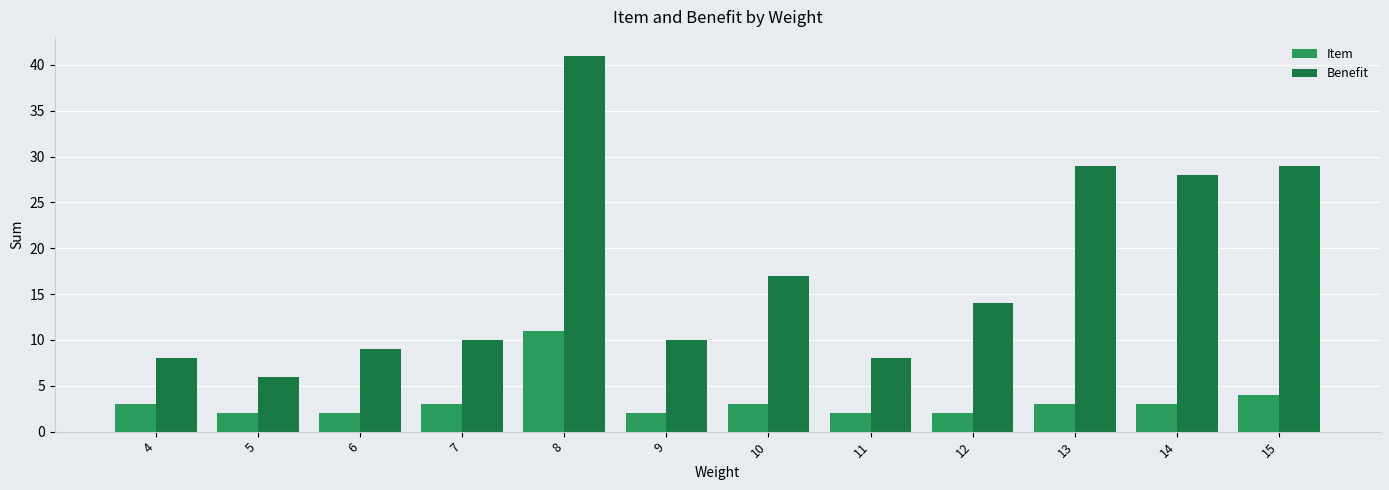

Are the bars horizontal?

No